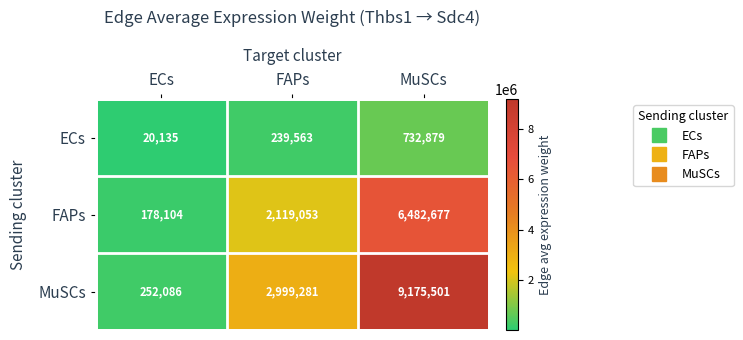

Reading left to right, transcribe all the data shown in this chart.

ECs: ECs=20135	FAPs=239563	MuSCs=732879
FAPs: ECs=178104	FAPs=2119053	MuSCs=6482677
MuSCs: ECs=252086	FAPs=2999281	MuSCs=9175501